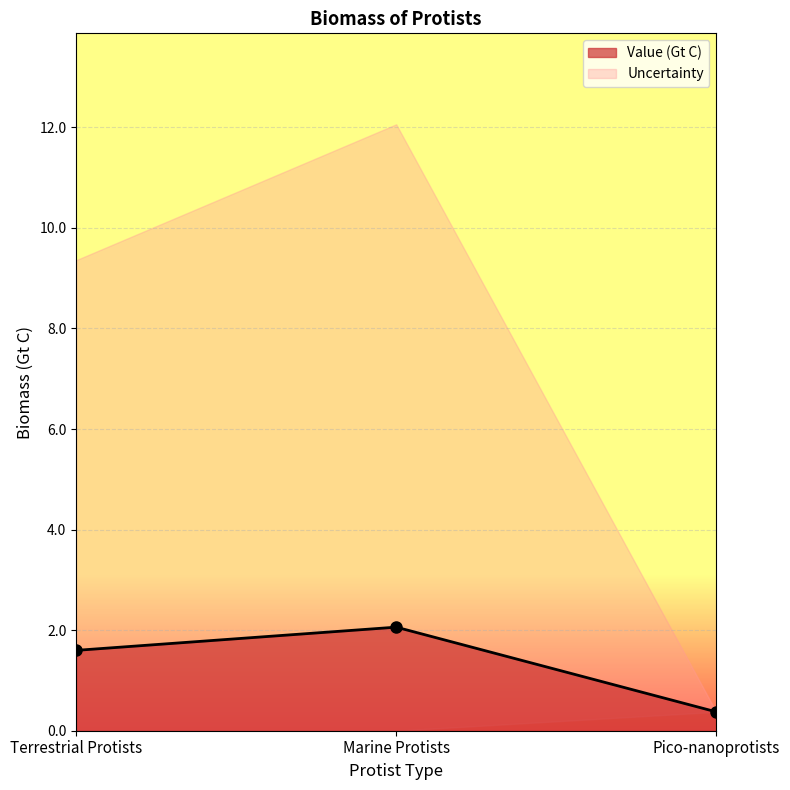

Reading left to right, extract all data points from this chart.

Terrestrial Protists=1.6	Marine Protists=2.1	Pico-nanoprotists=0.4